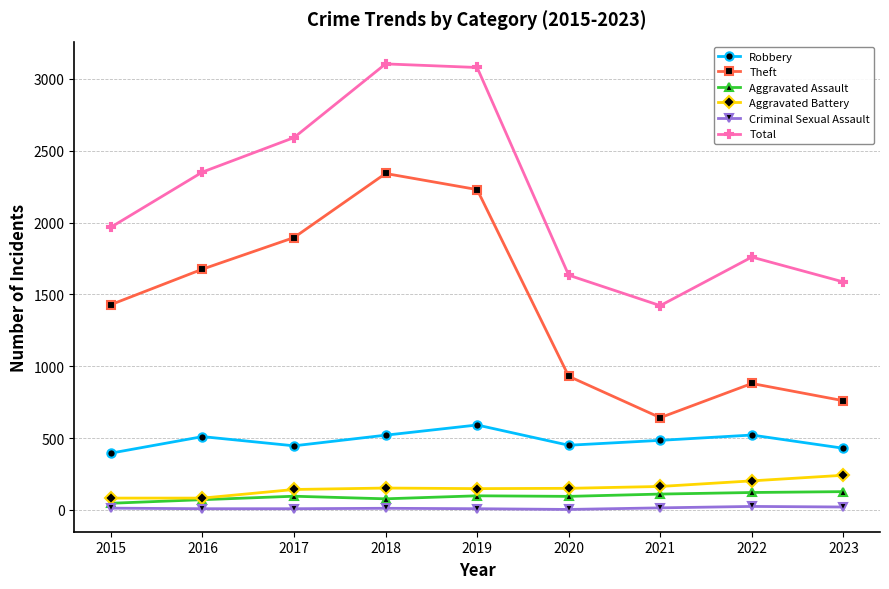

Between 2018 and 2021, which series saw the biggest shift?

Theft